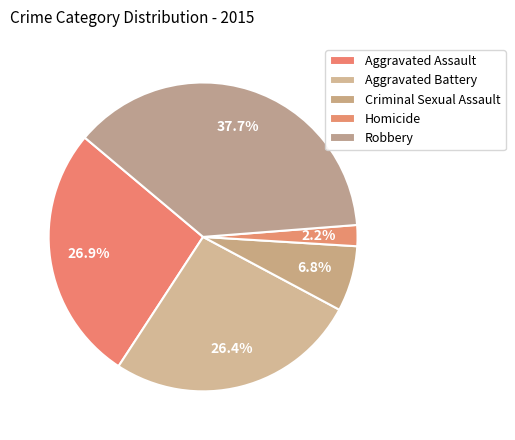

Which slice is the largest?

Robbery